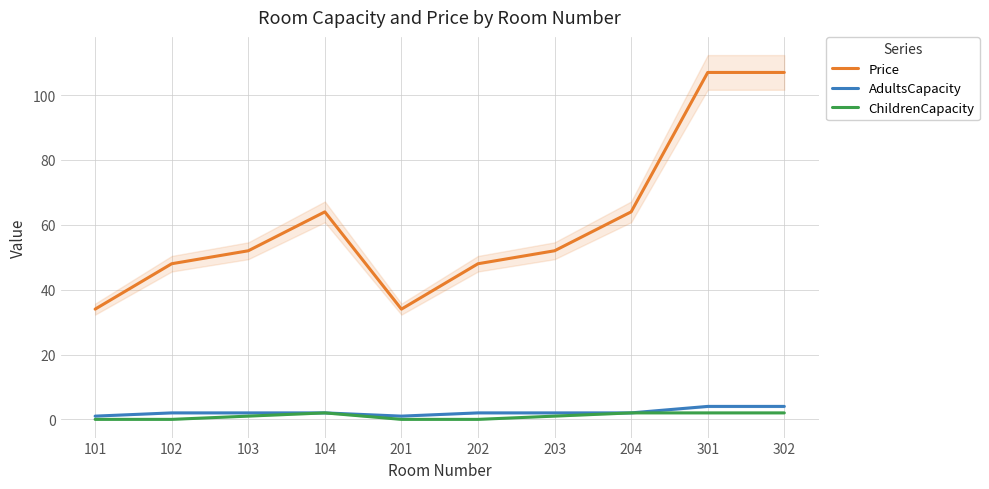

The Price series shows 107 at 301. True or false?

True